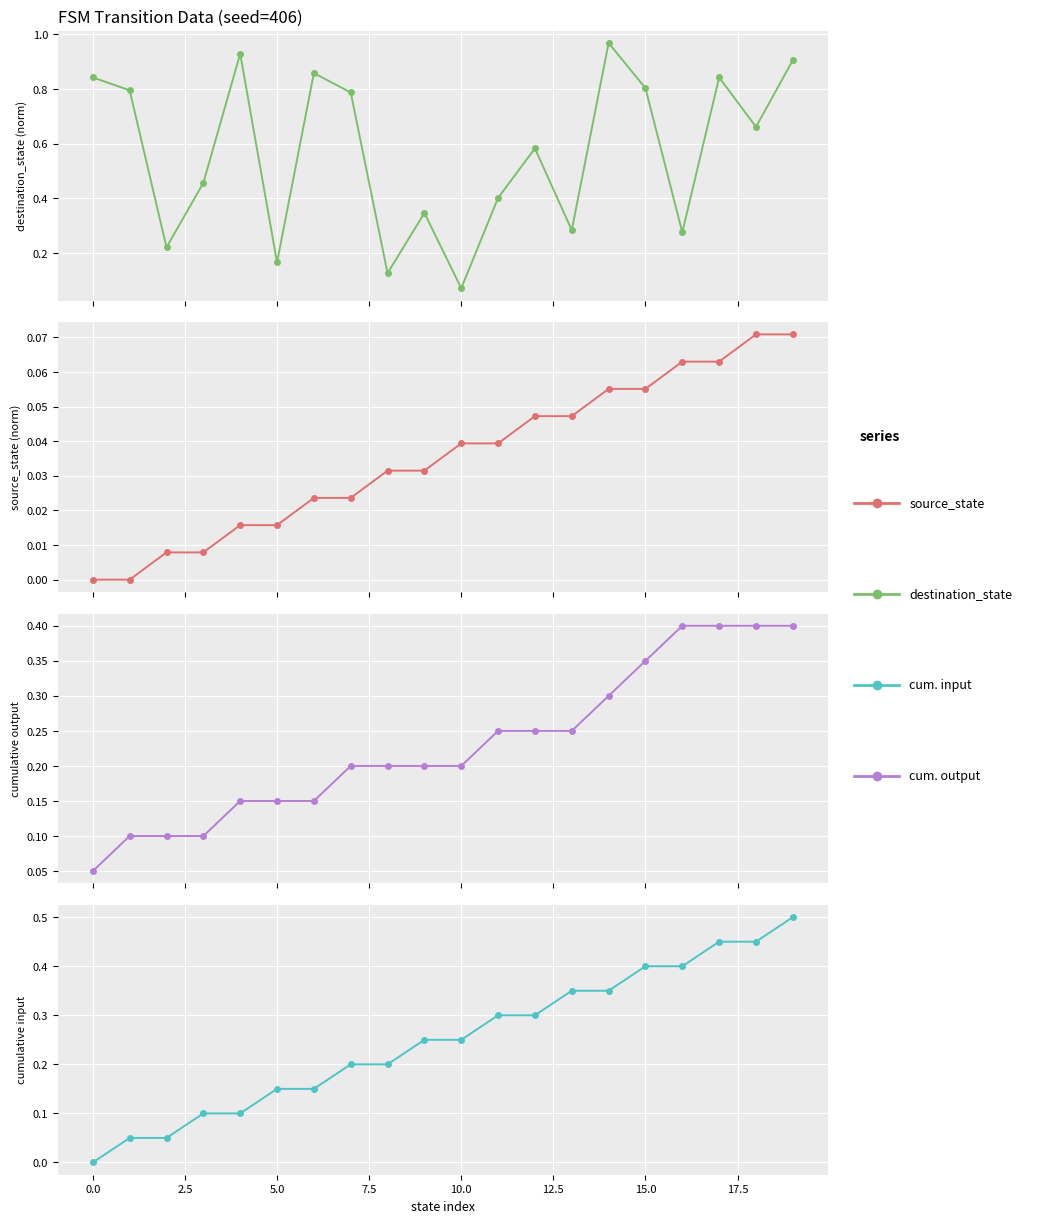

True or false: destination_state (norm) and cumulative input cross at least once.

True